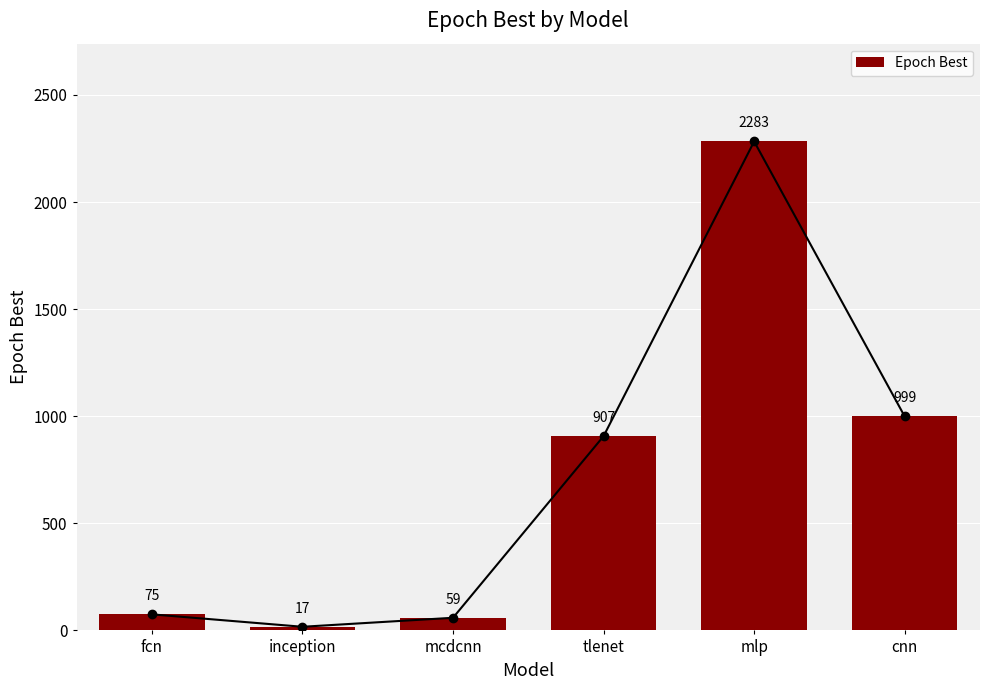

What is the sum of the values at tlenet and inception?

924